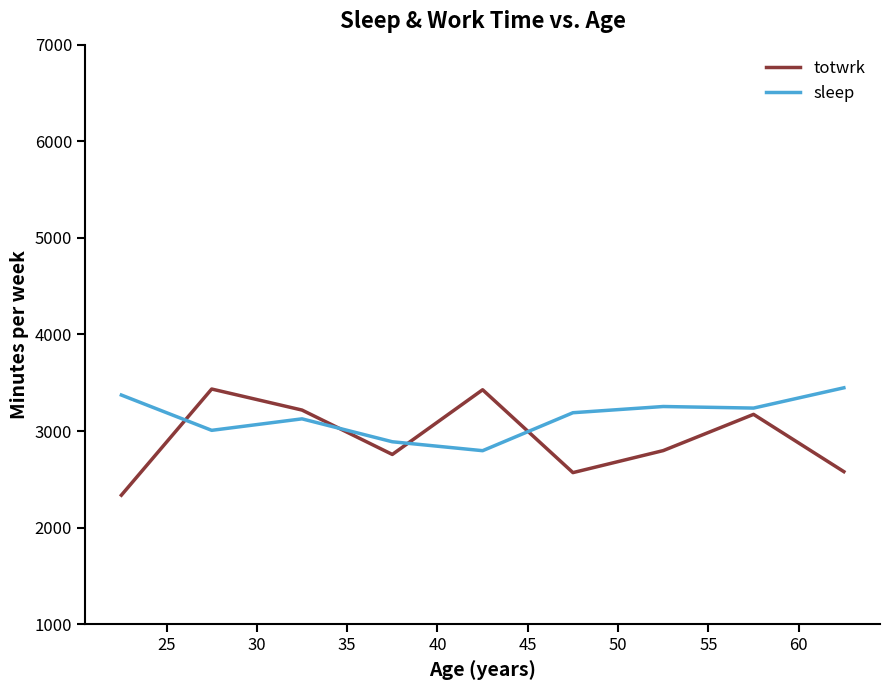

What is the maximum value for totwrk?

3435.3